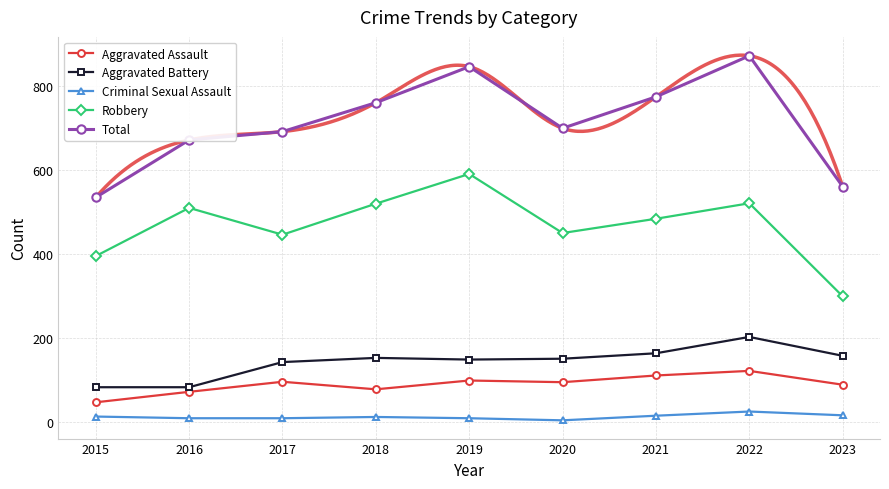

What are all the series names shown in the legend?

Aggravated Assault, Aggravated Battery, Criminal Sexual Assault, Robbery, Total